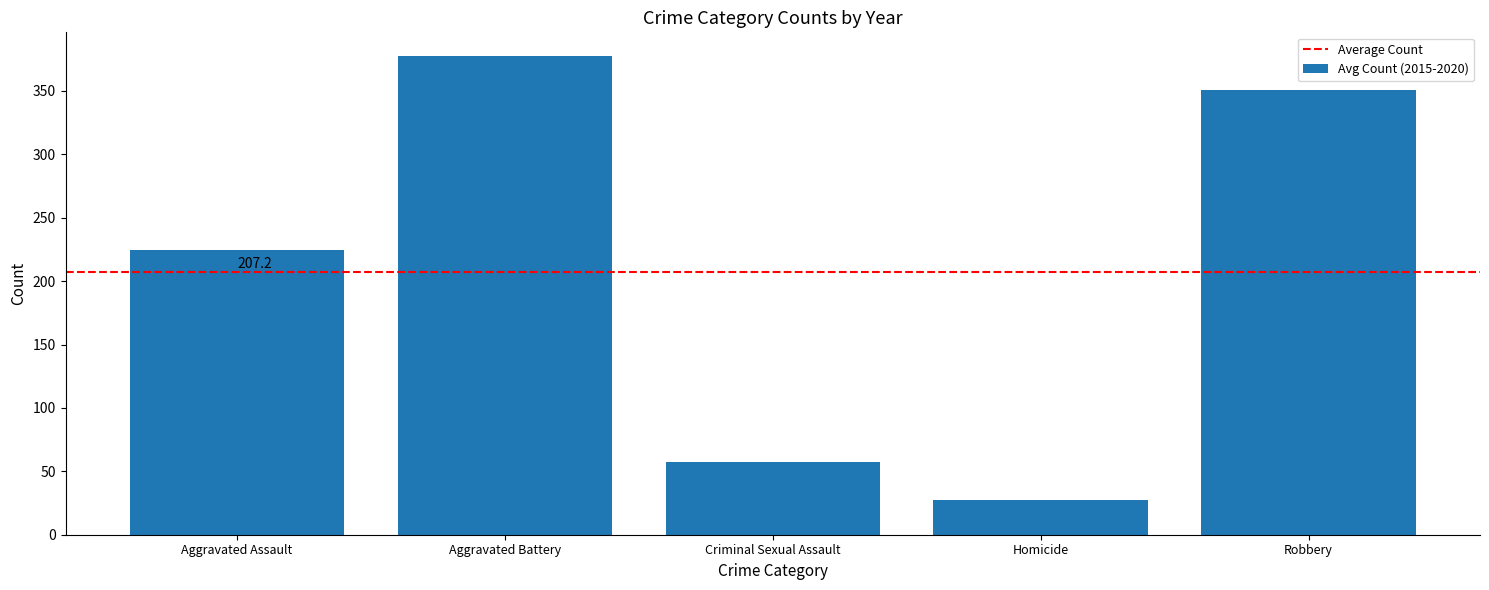

List the labels in order of value, largest first.

Aggravated Battery, Robbery, Aggravated Assault, Criminal Sexual Assault, Homicide